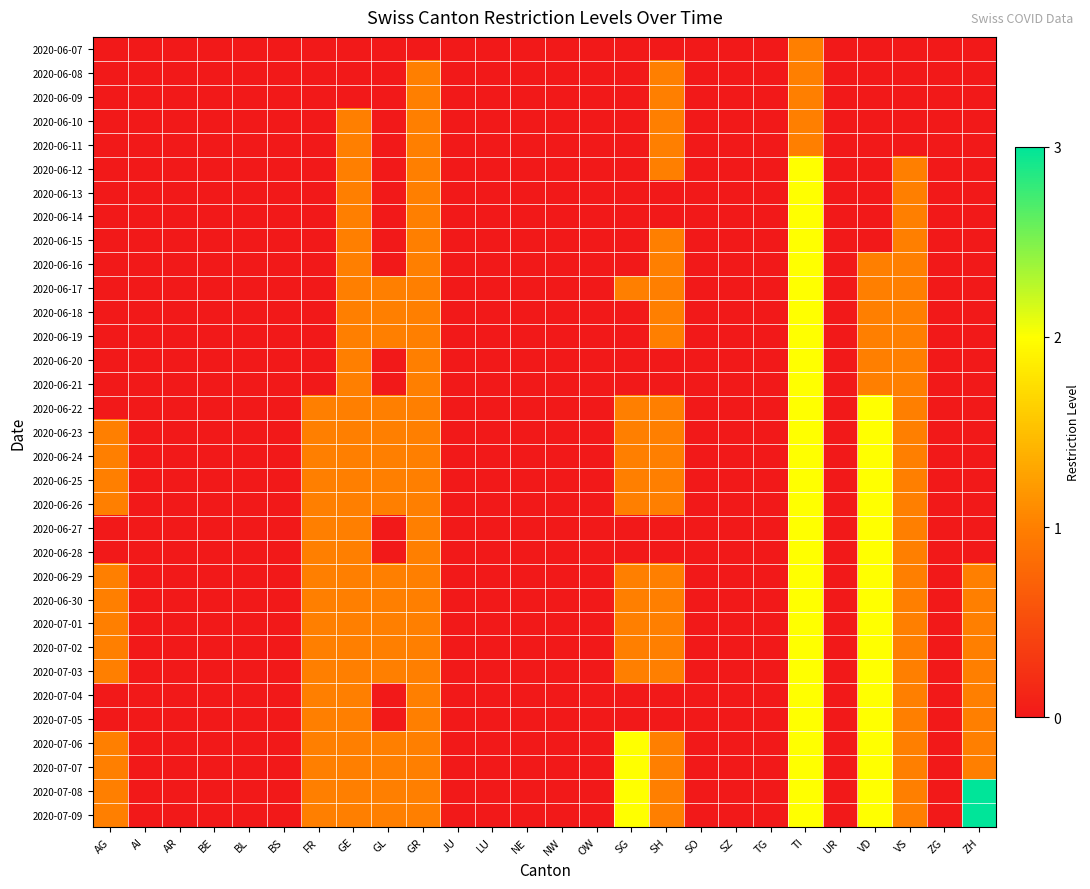

What is the maximum value shown in the chart?

3